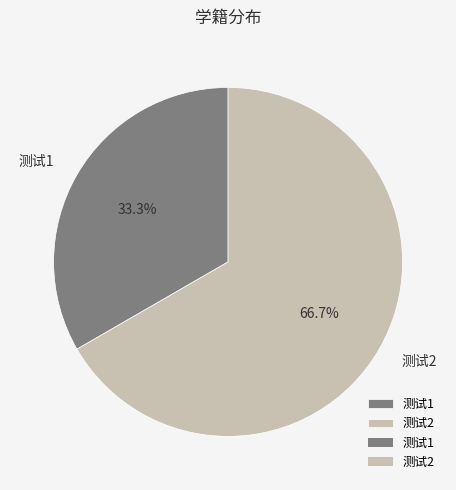

What percentage is the 测试2 slice, to the nearest percent?

67%